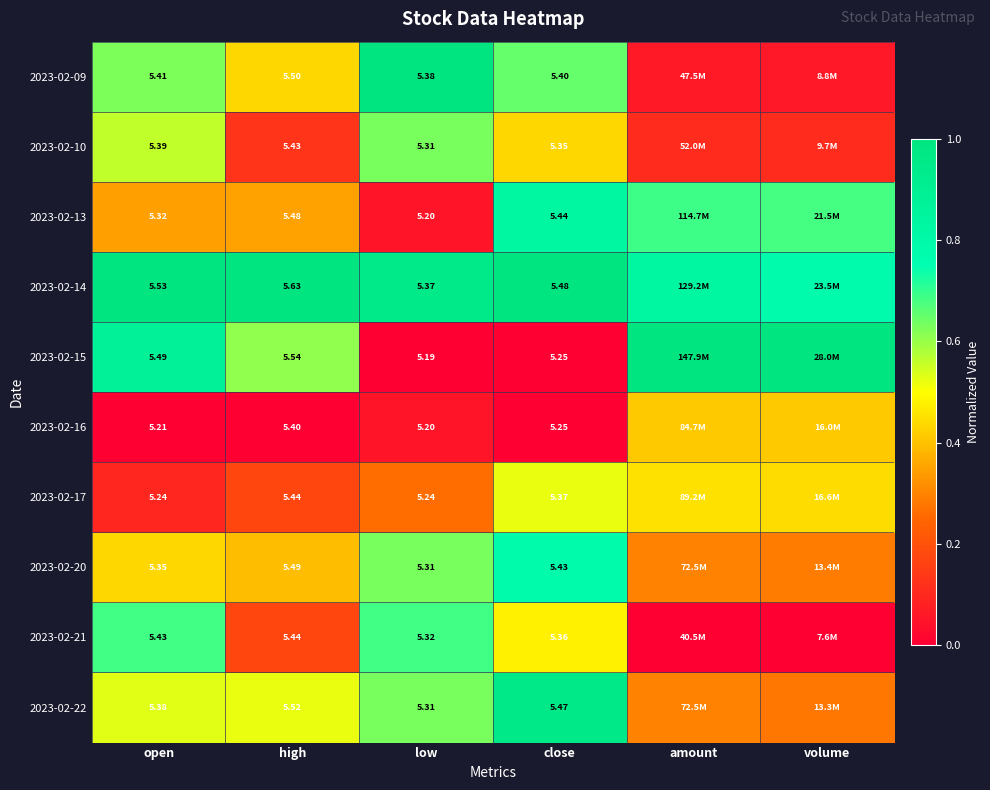

Where is 2023-02-17 nearest to the value 0?

open